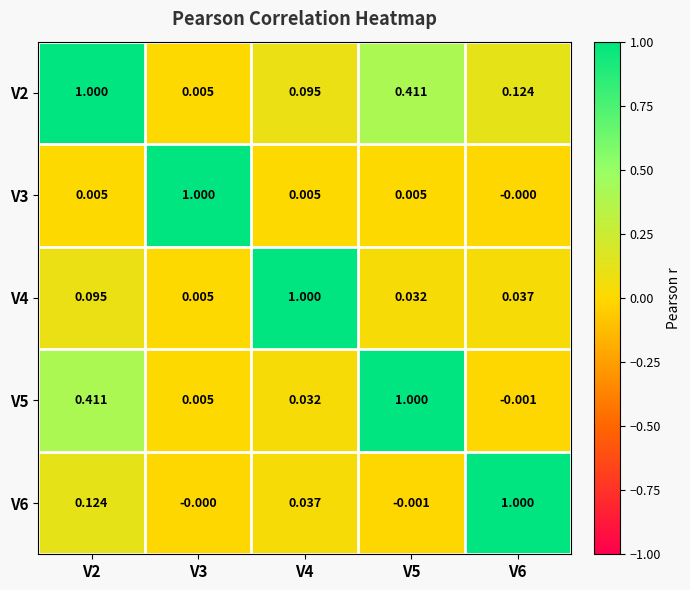

Which series has the largest total across all categories?

V2